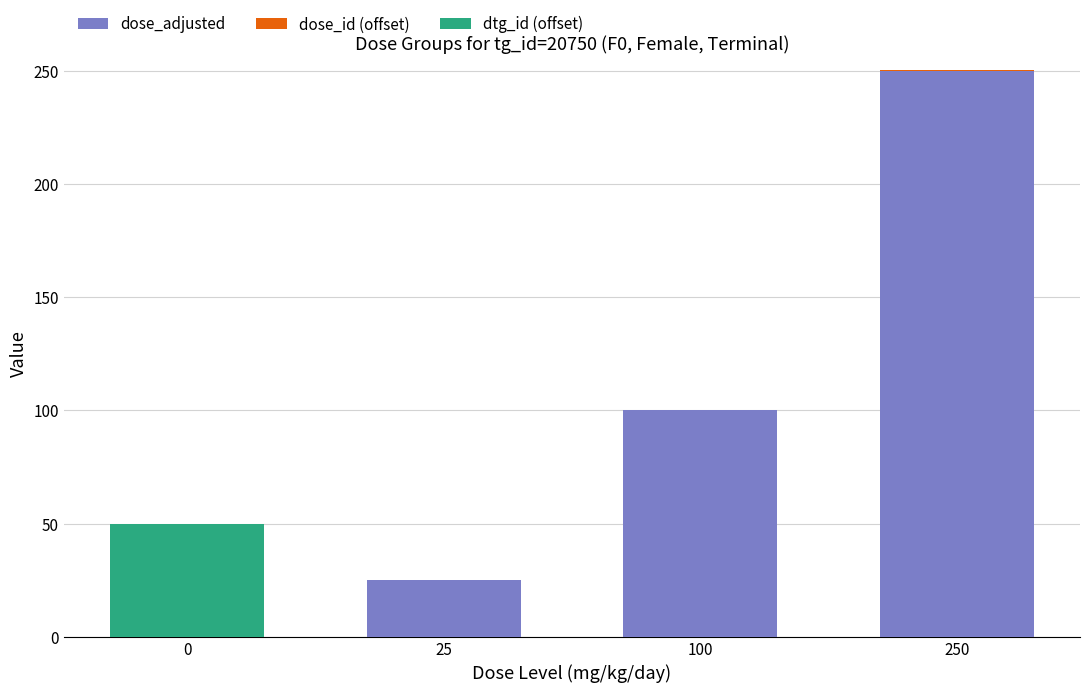

Does the chart contain stacked bars?

Yes